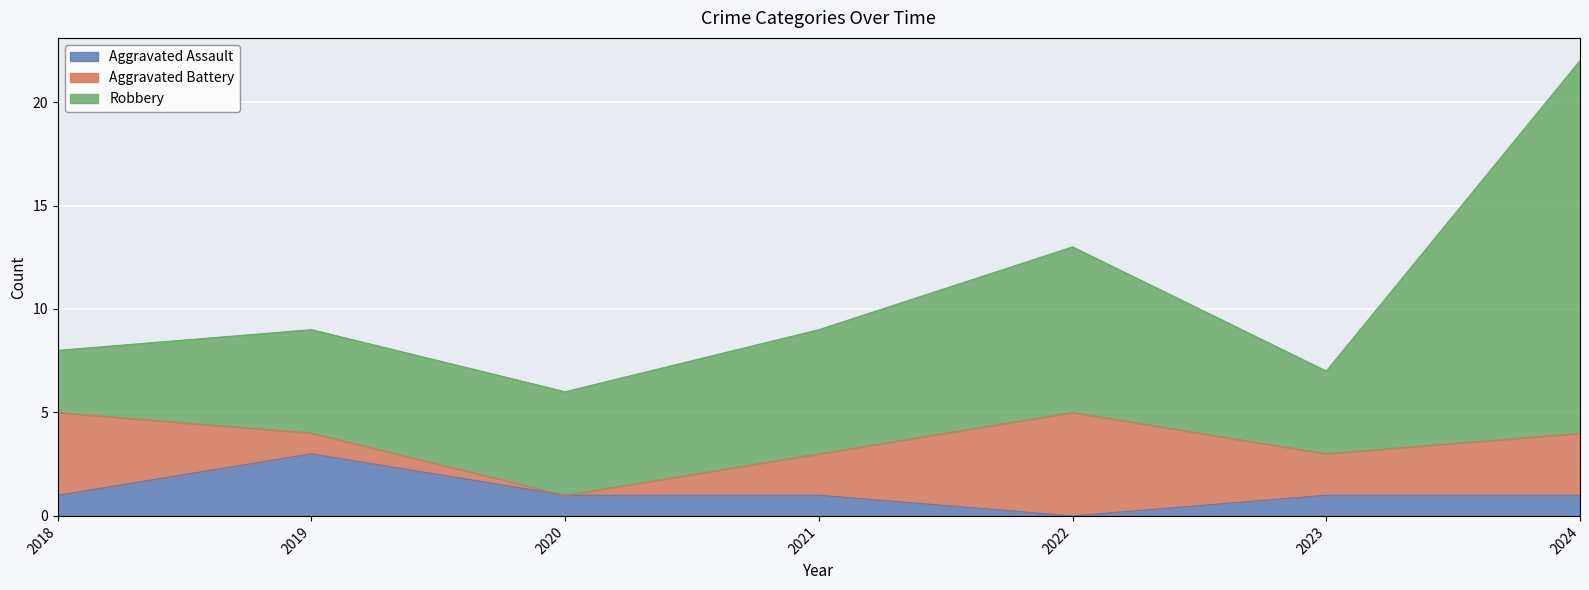

True or false: Aggravated Assault and Total intersect in this chart.

False